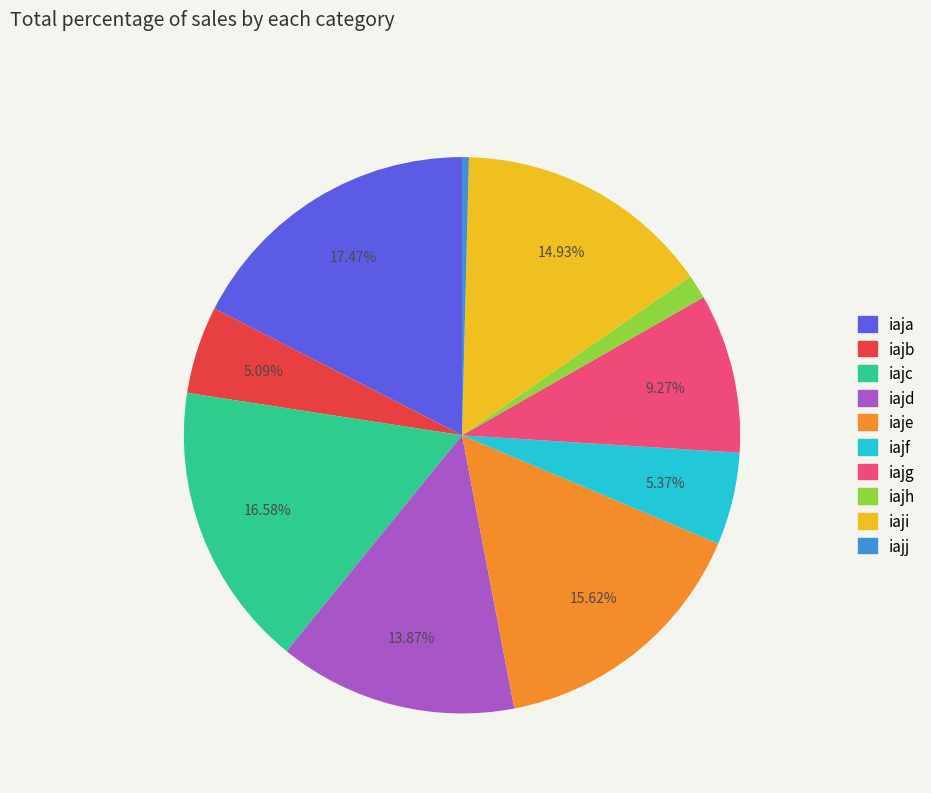

Which category has the biggest portion of the pie?

iaja